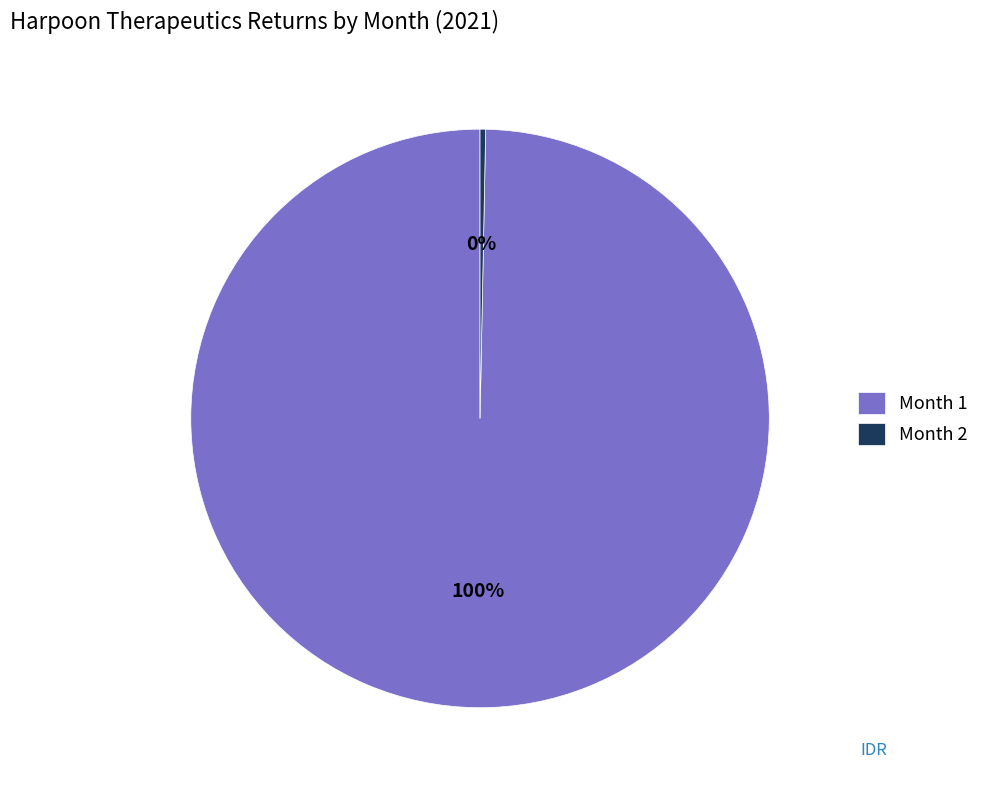

To the nearest percent, what portion does Month 1 represent?

100%